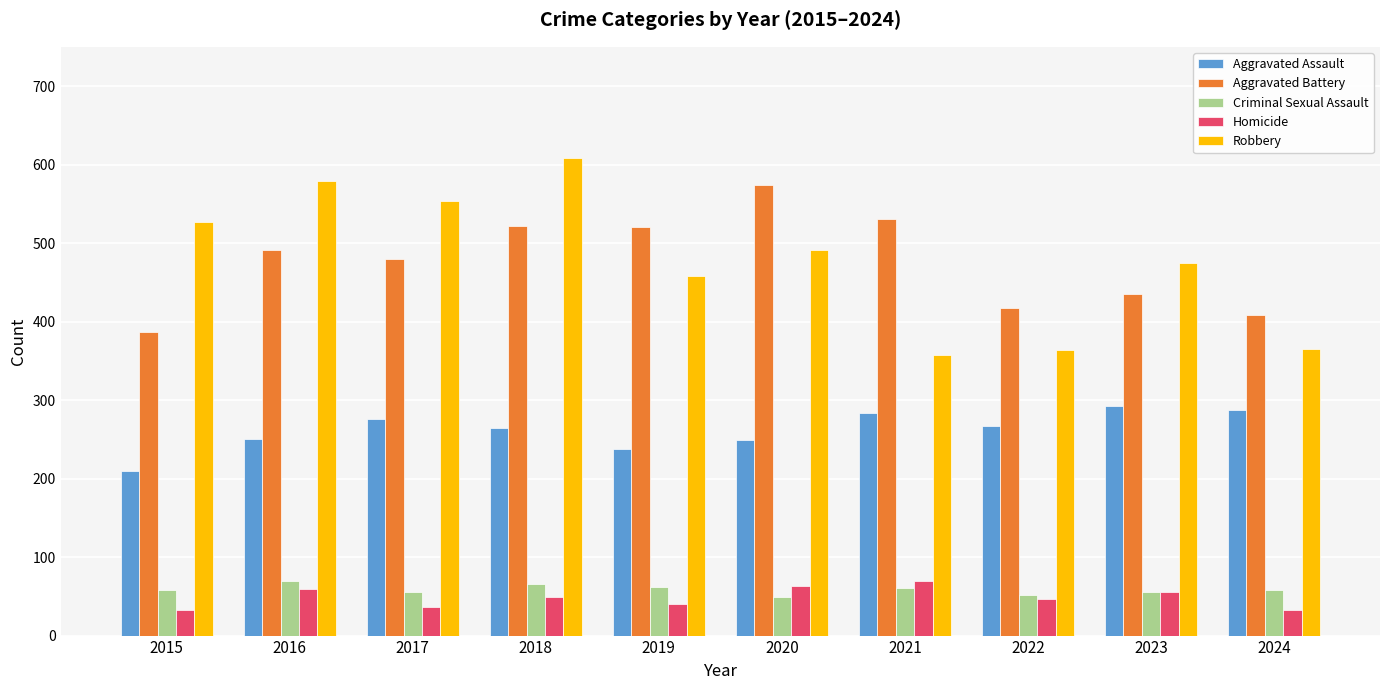

How many values in the Homicide series are below 49?

5